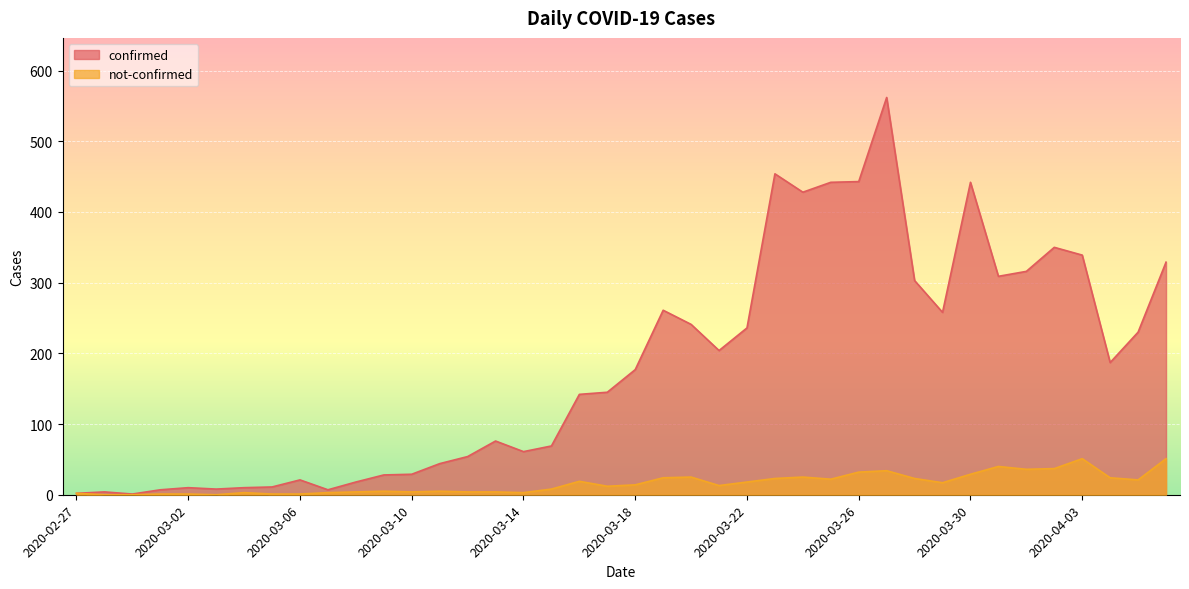

True or false: confirmed has a value of 329 at 2020-04-06.

True